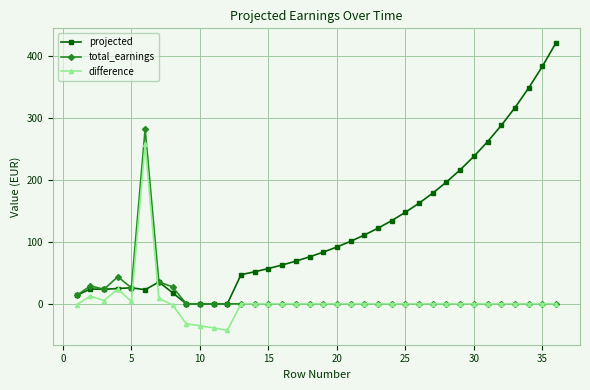

How many lines are shown in the chart?

3